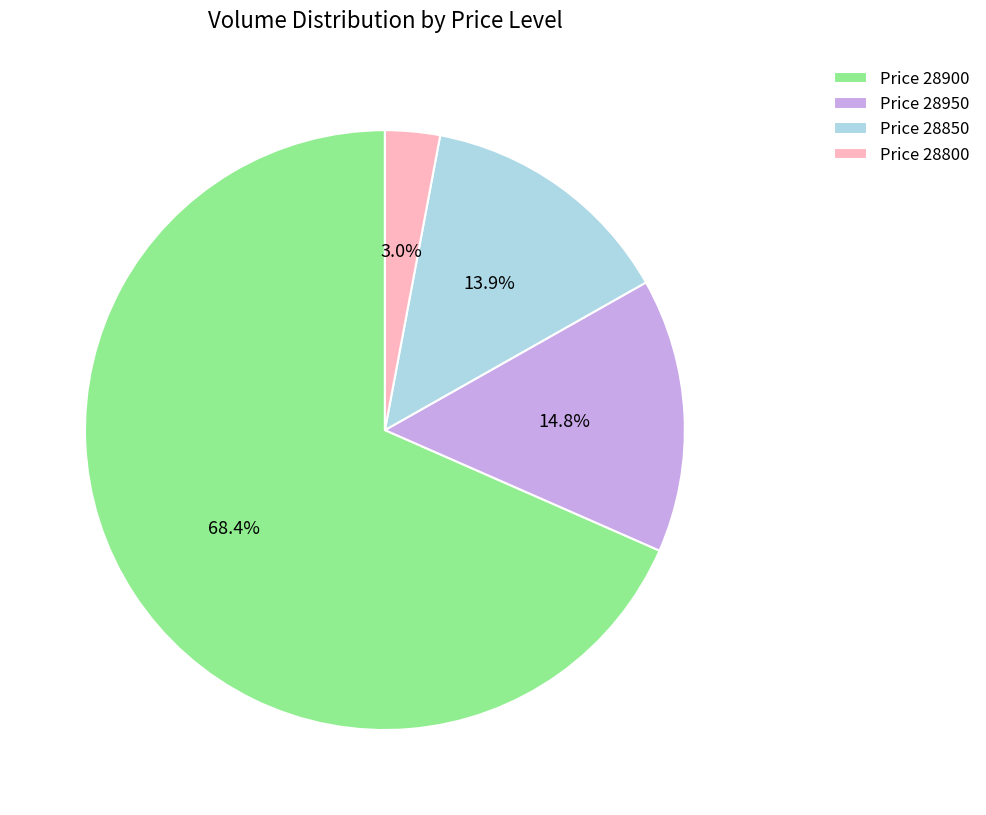

Which category has the biggest portion of the pie?

Price 28900